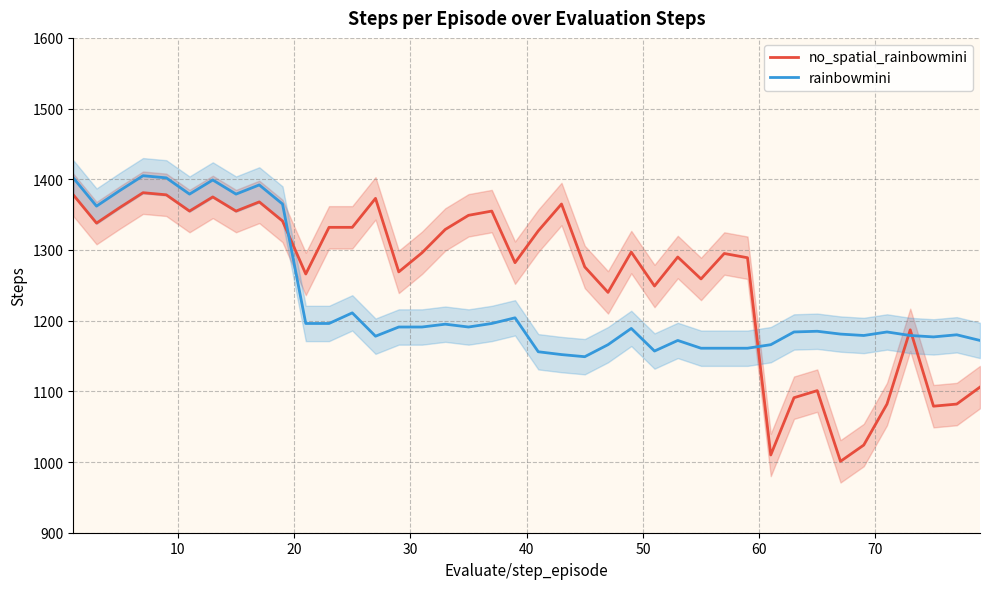

Rank the series by their average value, from lowest to highest.

rainbowmini, no_spatial_rainbowmini